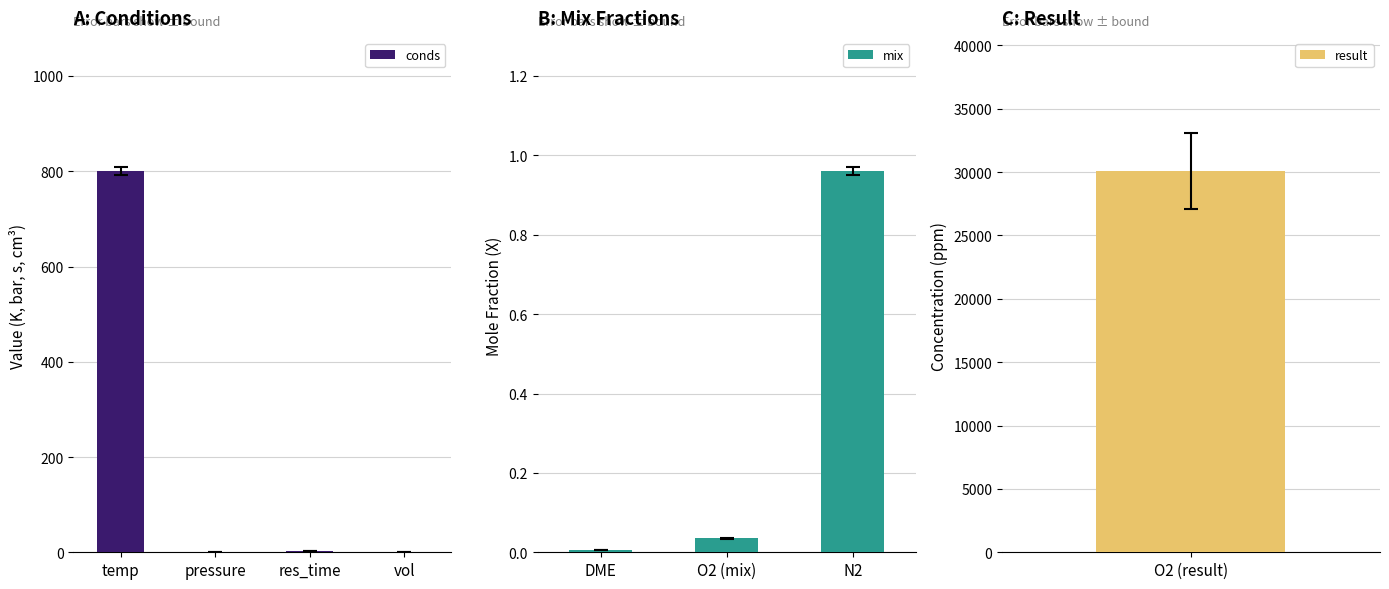

What is the difference between the values at O2 (mix) and O2 (result)?

30064.8